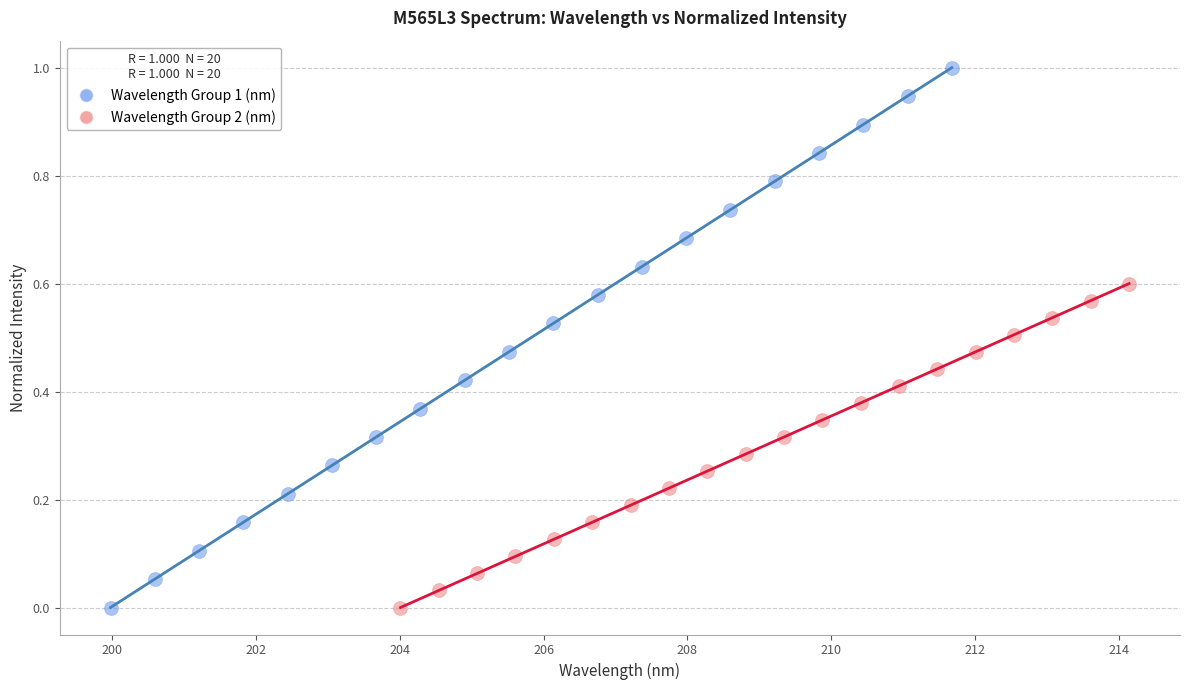

Which series has the widest spread of Y values?

Wavelength Group 1 (nm)